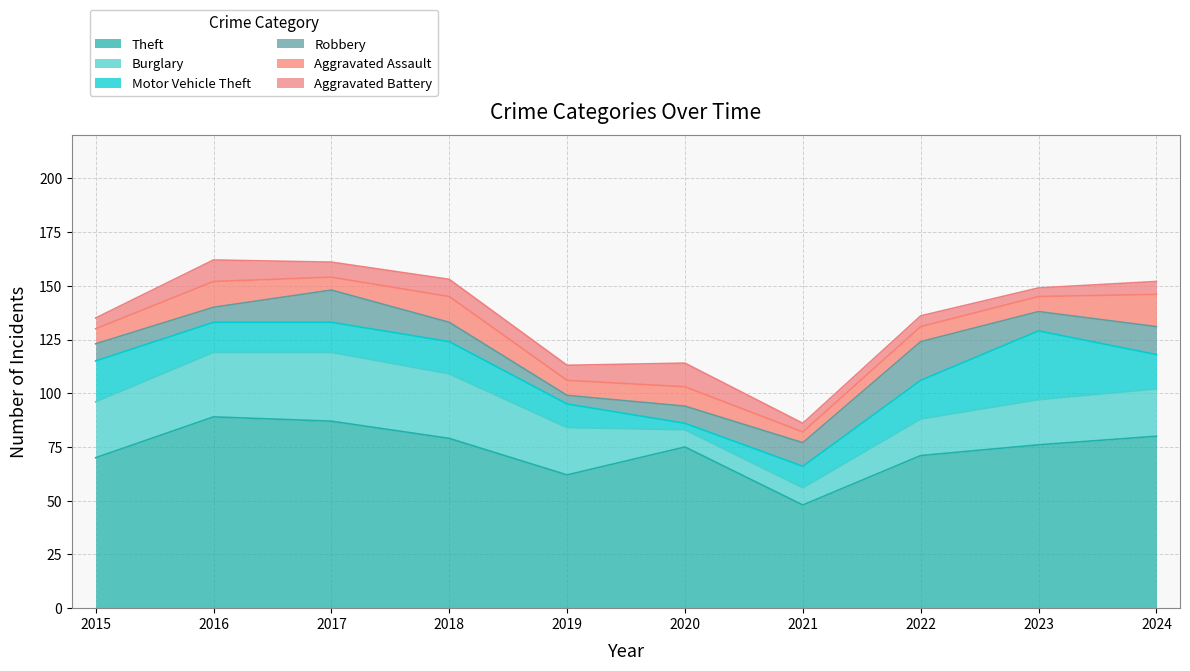

True or false: Aggravated Assault has a value of 15 at 2020.

False